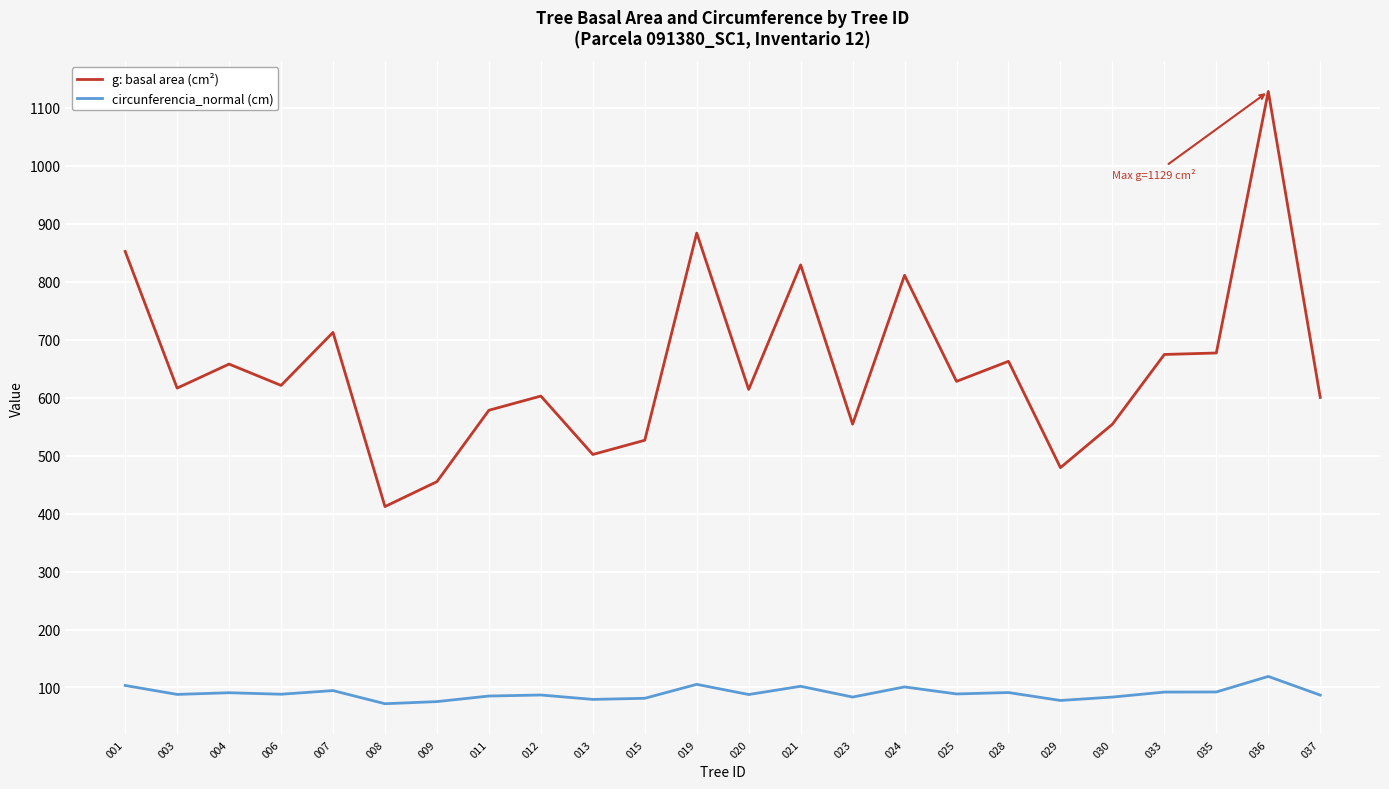

At which category is the sum across all series the highest?

036